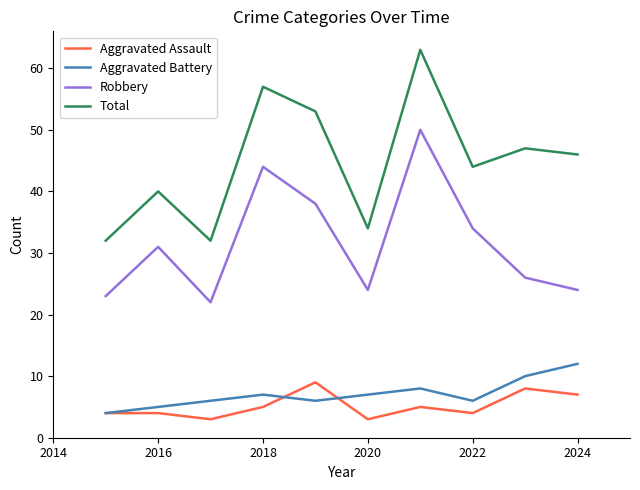

How many lines are shown in the chart?

4